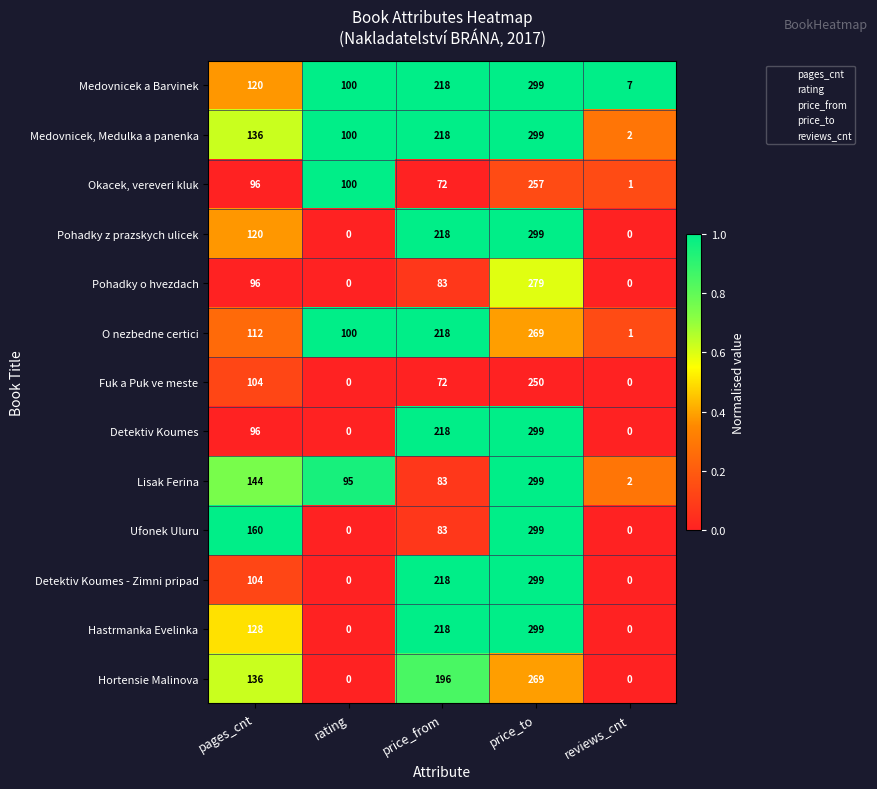

What is the difference between the Detektiv Koumes values at price_to and rating?

299